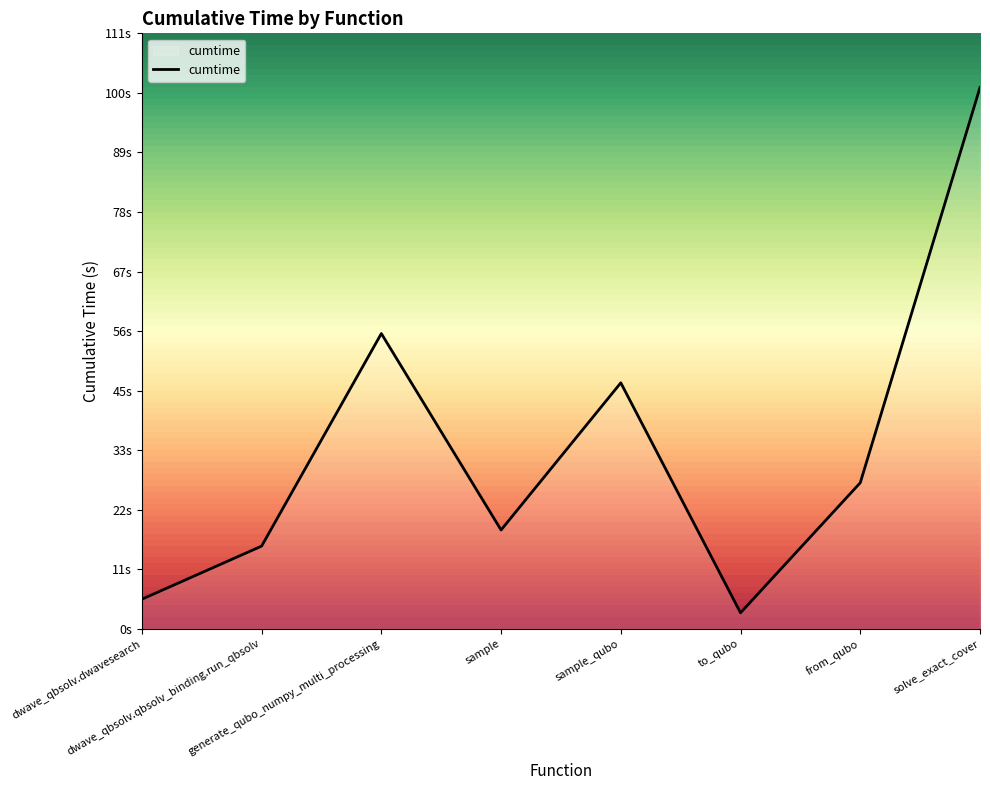

What is the sum of all values?

272.3